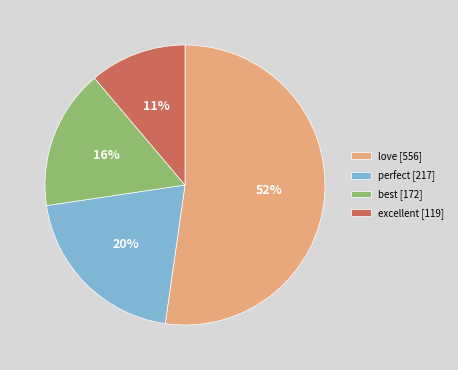

The best [172] slice represents 16% of the pie. True or false?

True